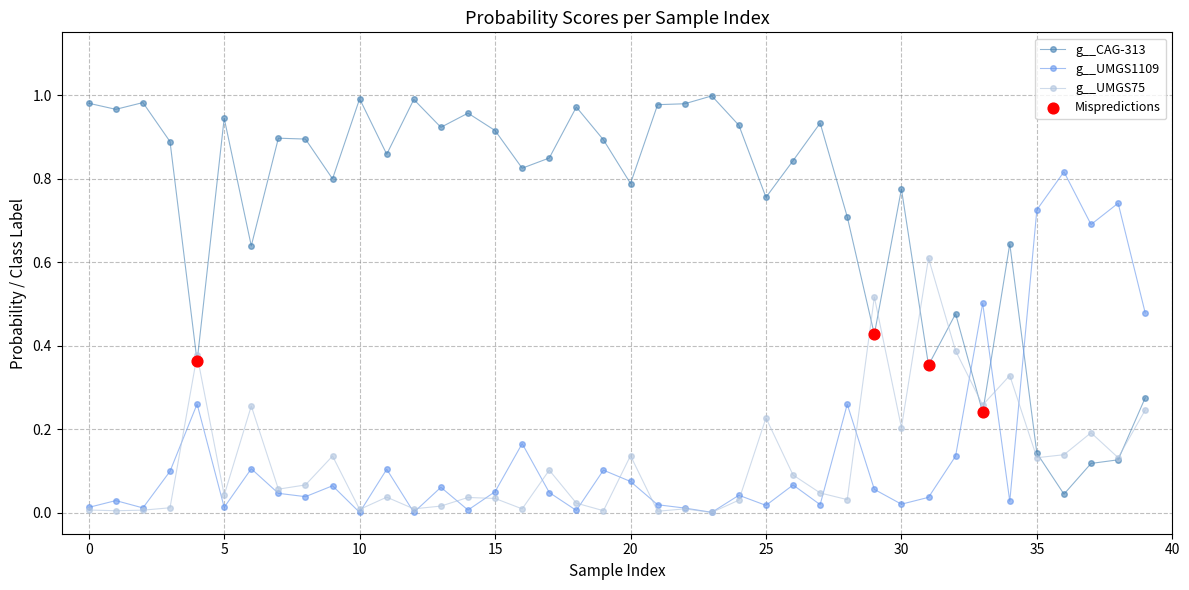

At how many categories does at least one series exceed 0?

40